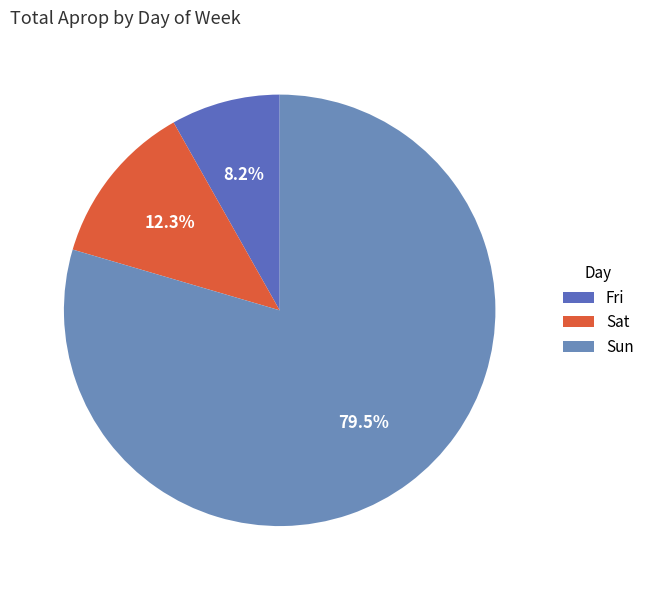

What percentage is the Fri slice, to the nearest percent?

8%